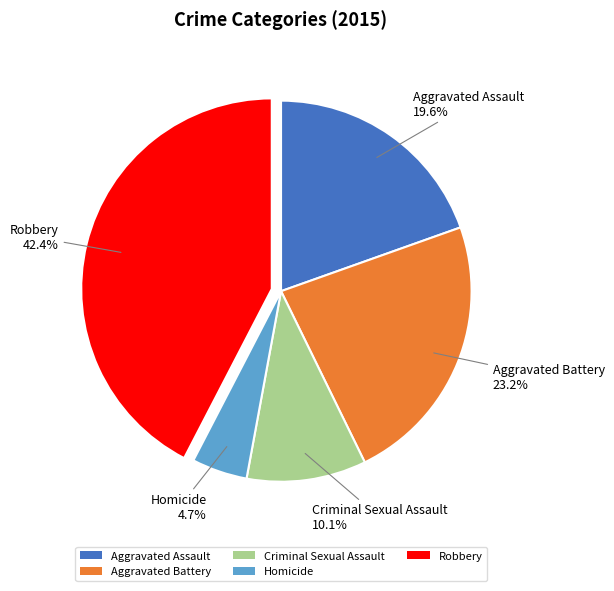

True or false: Robbery accounts for 51% of the total.

False